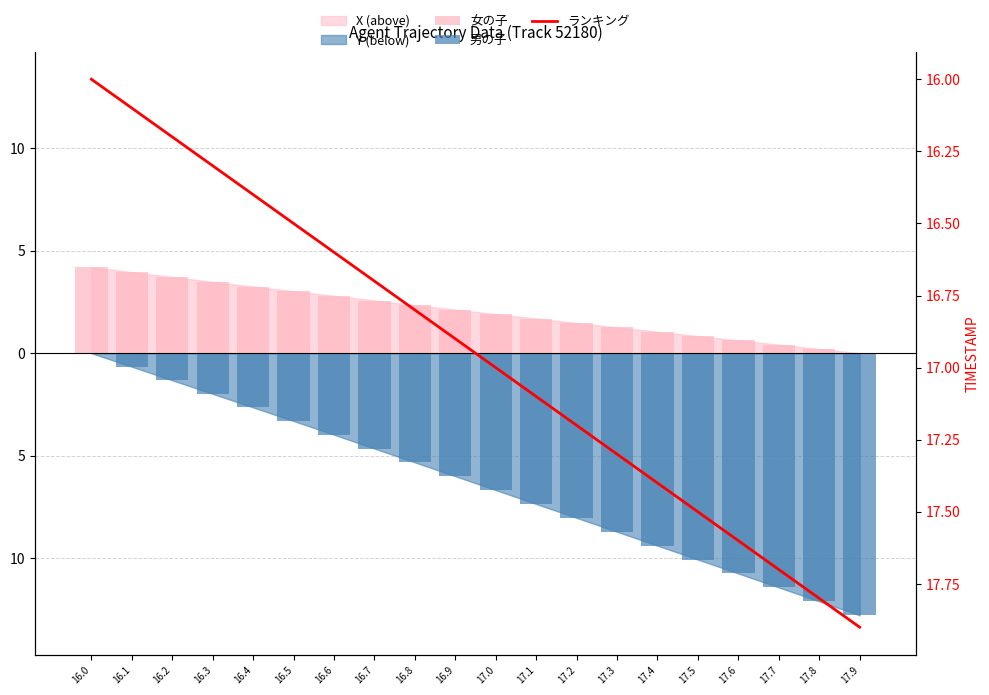

Is it true that 男の子 equals -15.6 at 17.3?

False